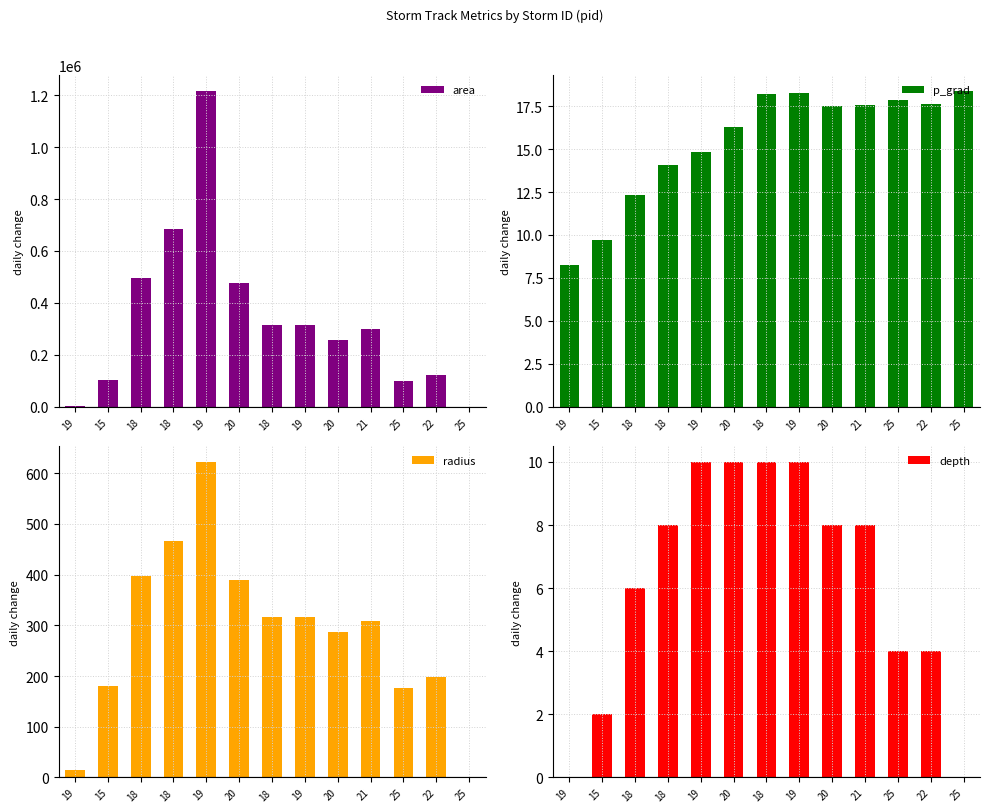

At which label is p_grad closest to 13?

18